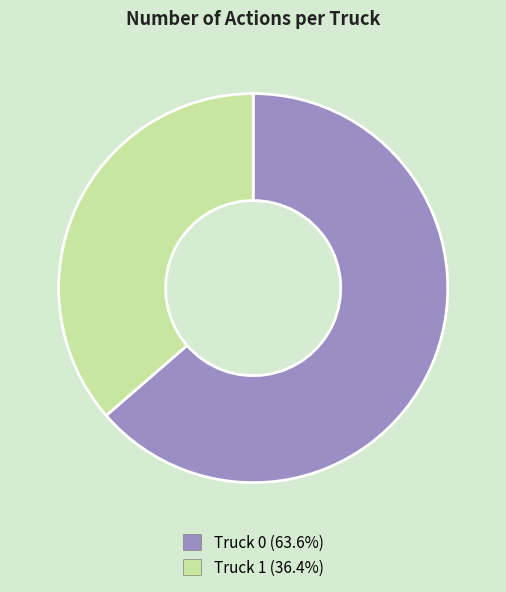

Which has a higher value, Truck 0 or Truck 1?

Truck 0